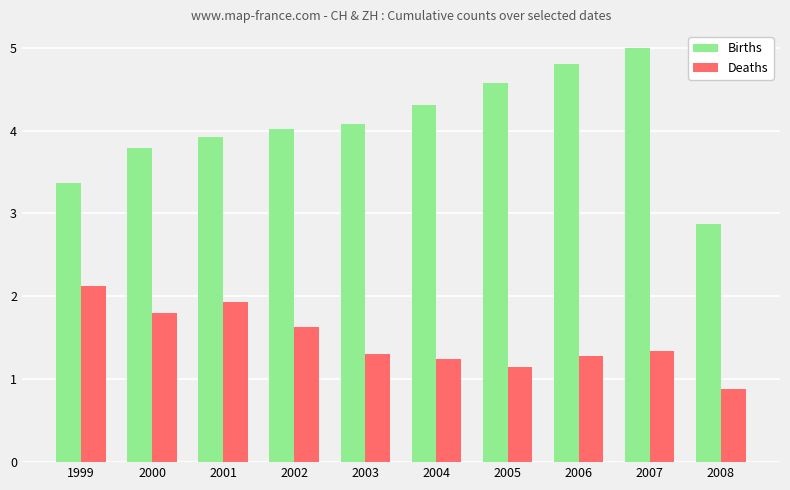

List the series in order of their peak value, lowest first.

Deaths, Births